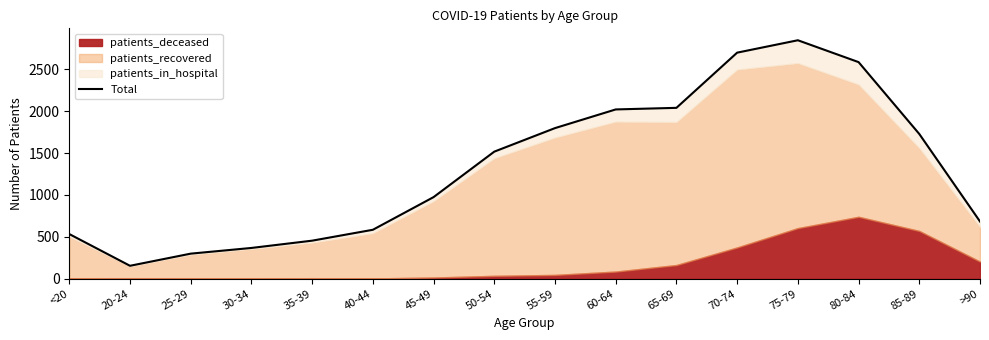

What is the average value?

1330